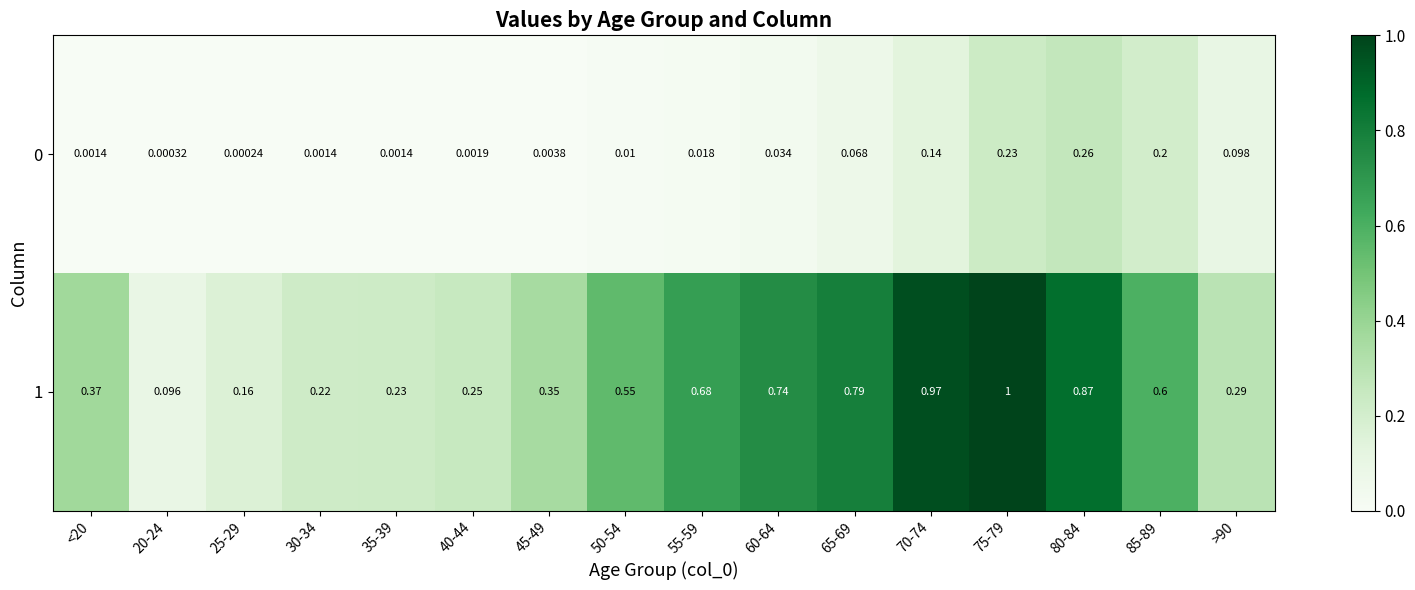

Is the value of 0 at 20-24 greater than the value of 1 at 50-54?

No